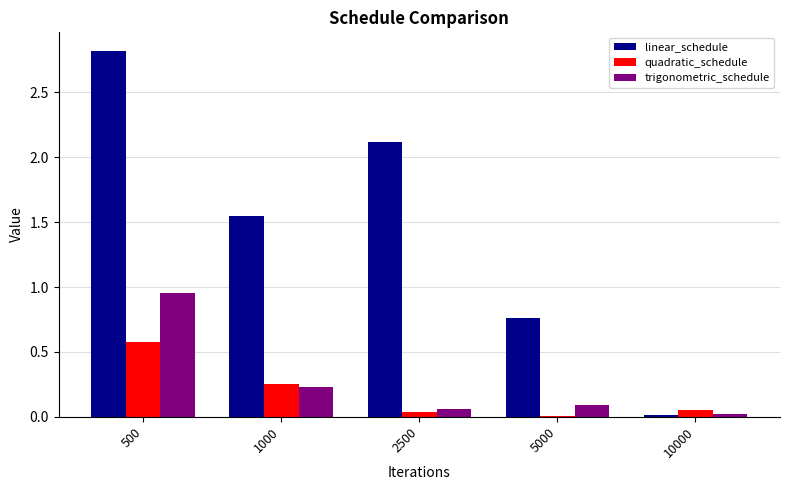

What is the total value across all series at 1000?

2.0